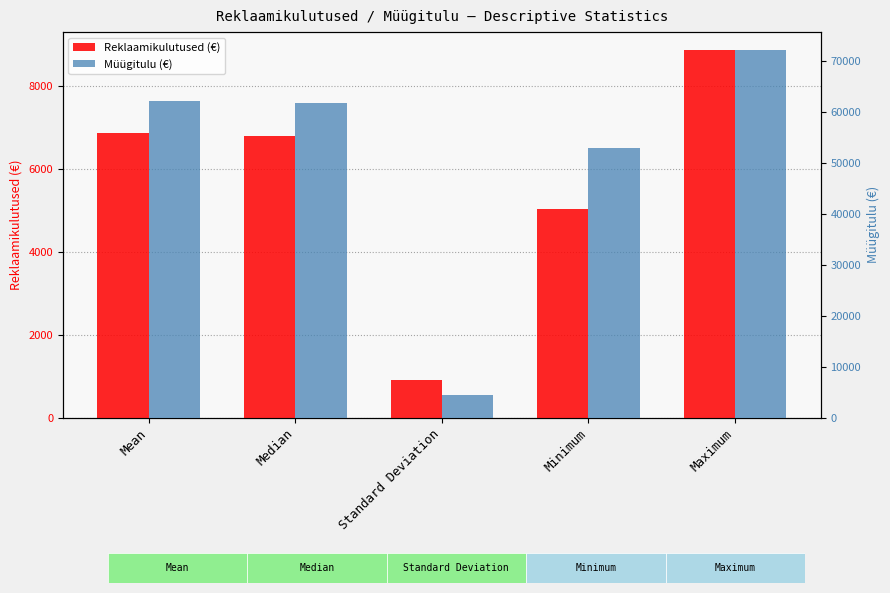

Are the bars grouped side by side (vs. stacked)?

Yes